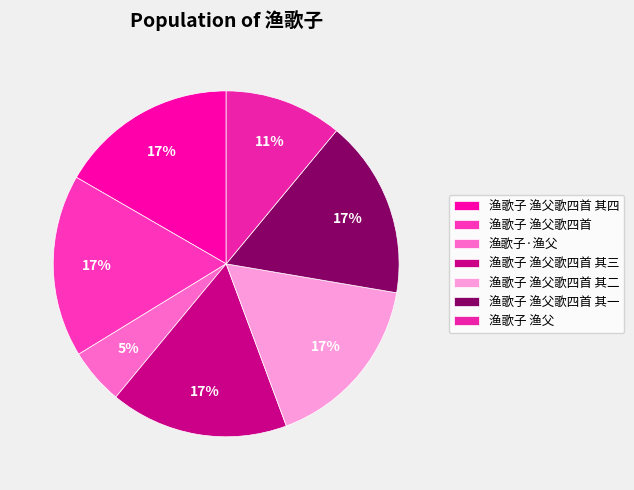

The 渔歌子·渔父 slice represents 1% of the pie. True or false?

False